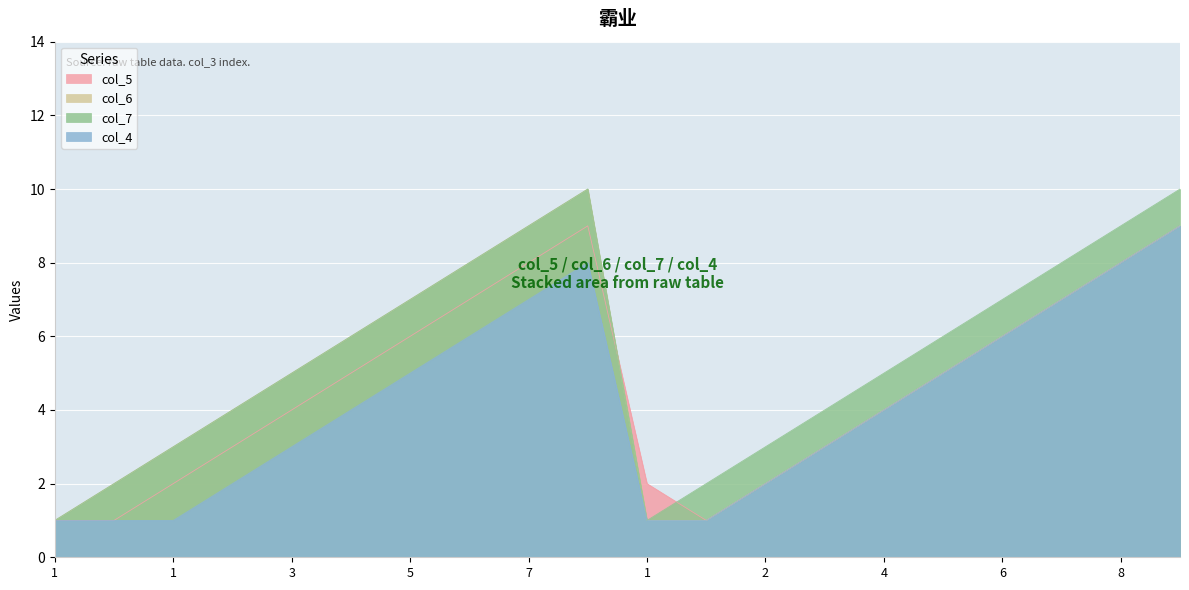

Which series has the largest total across all categories?

col_7